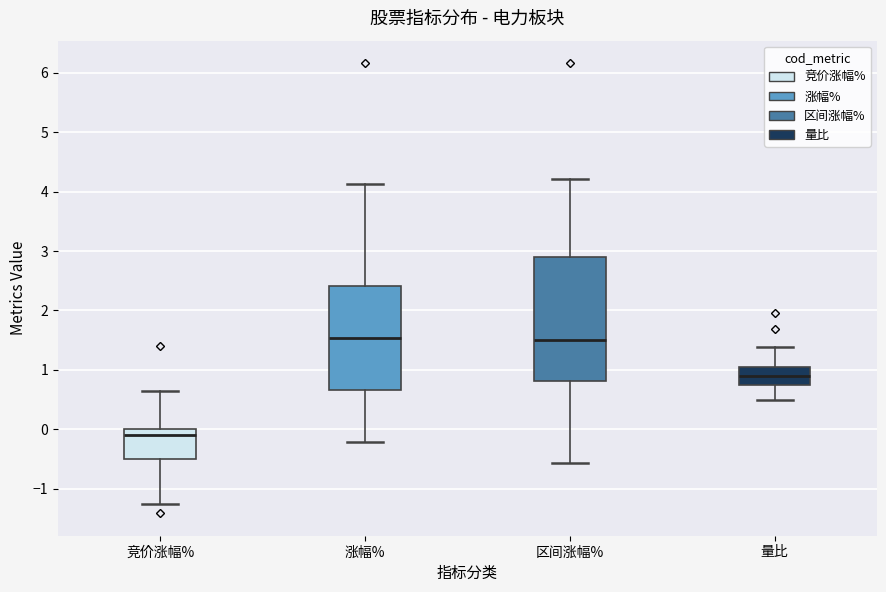

Which box has the lowest median line?

竞价涨幅%